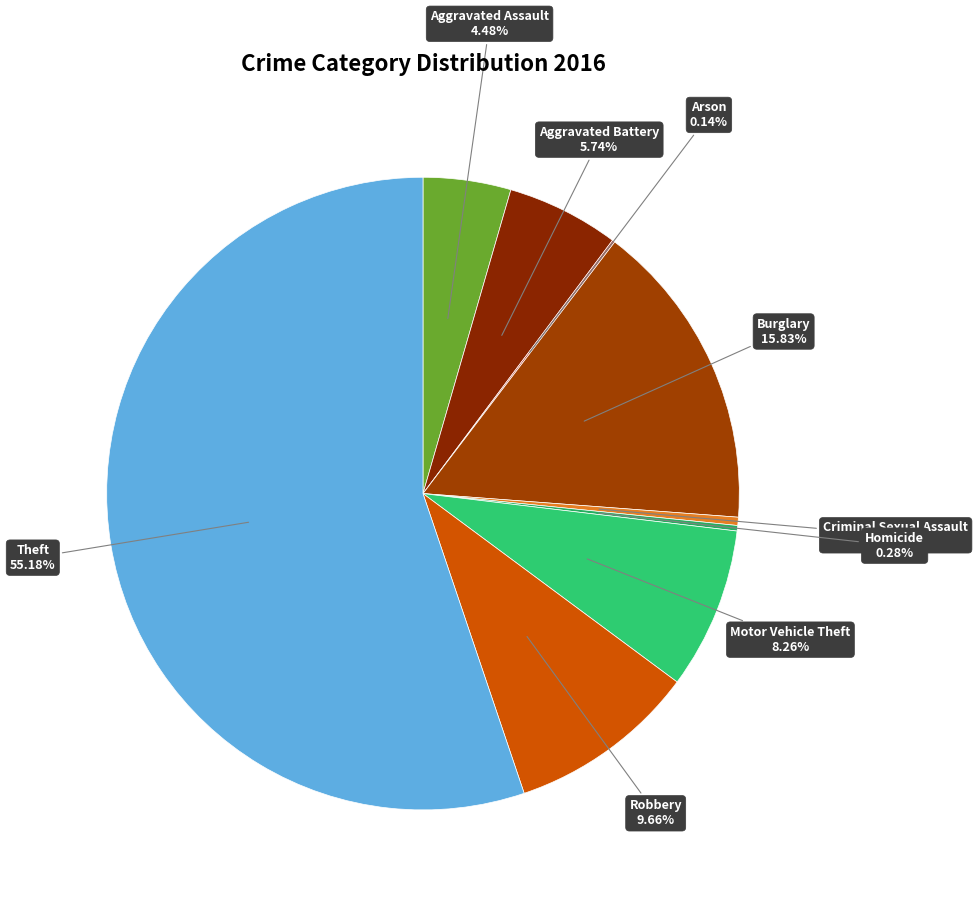

Is there any slice that represents more than half of the pie?

Yes